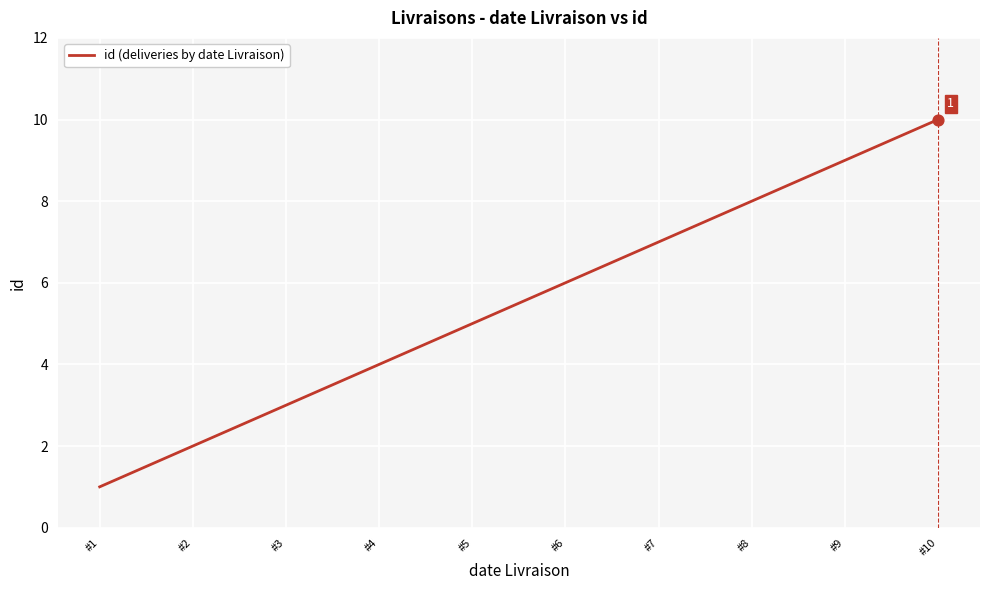

What is the ratio of the value at #6 to the value at #10?

0.6